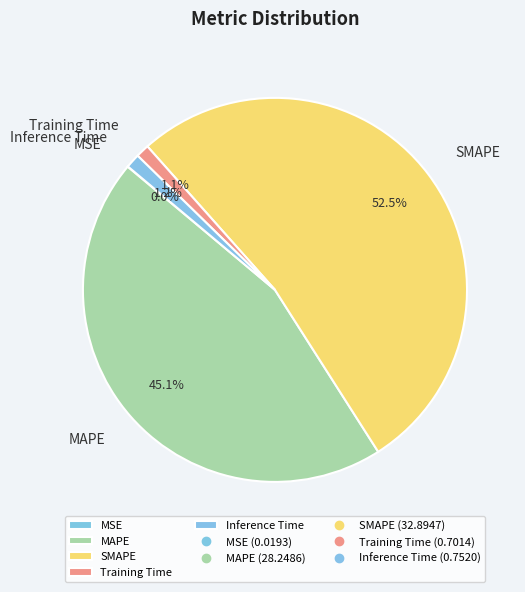

What is the total percentage of MAPE and Training Time?

46.2%